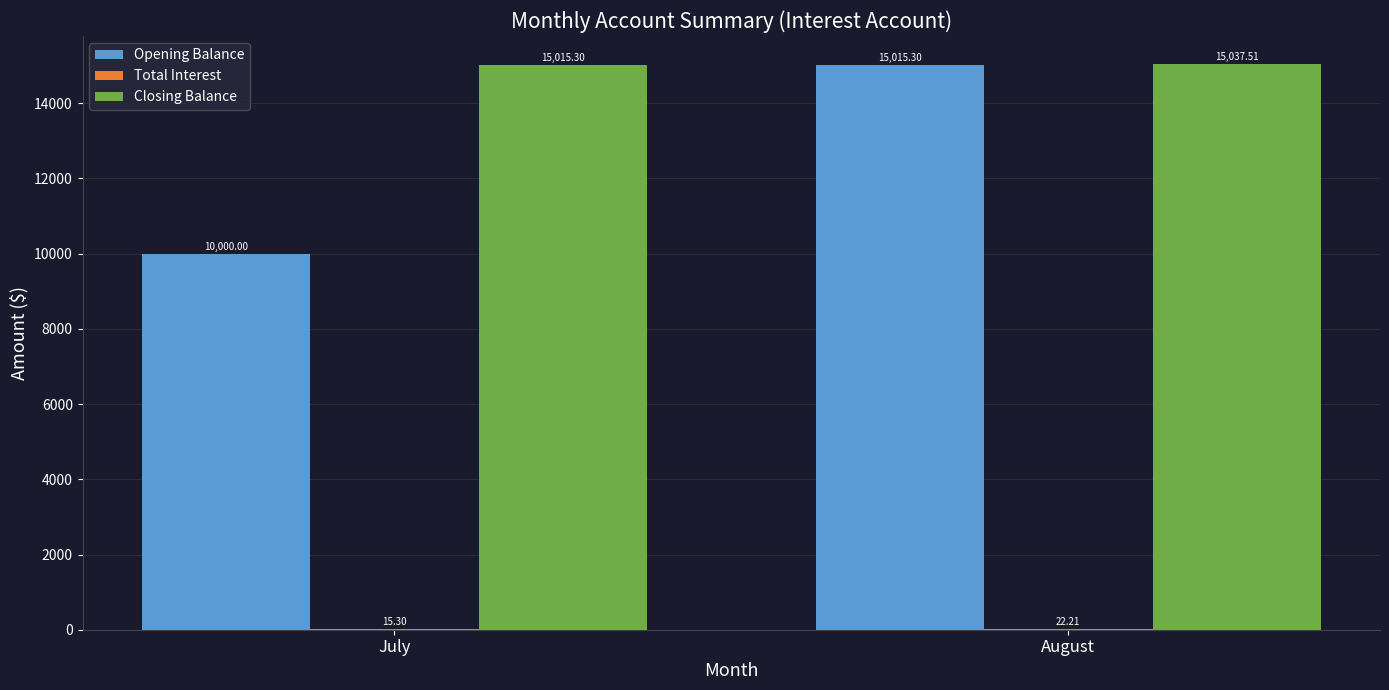

At which category is the sum across all series the highest?

August